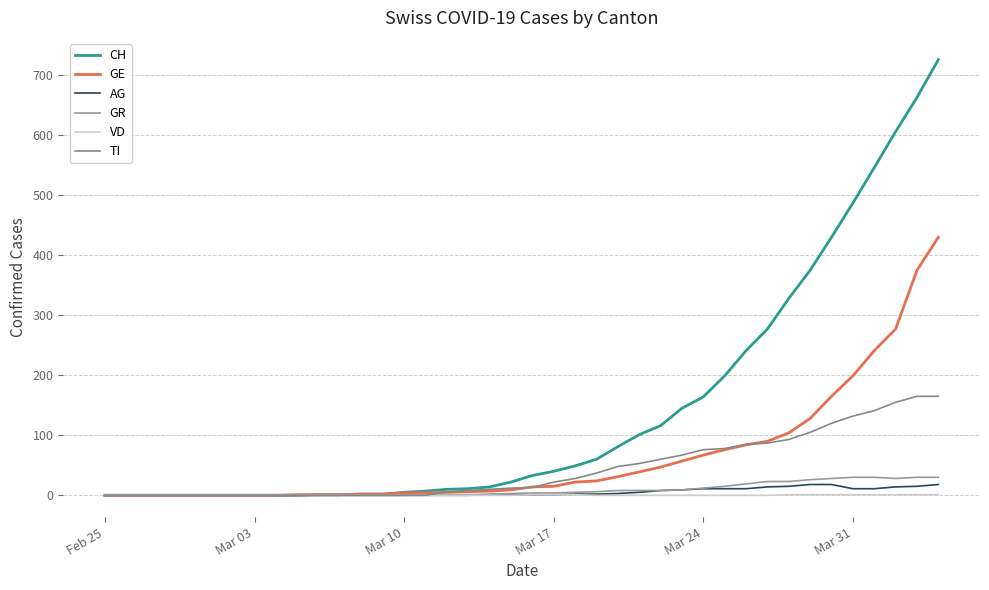

Does the chart have visible grid lines?

Yes